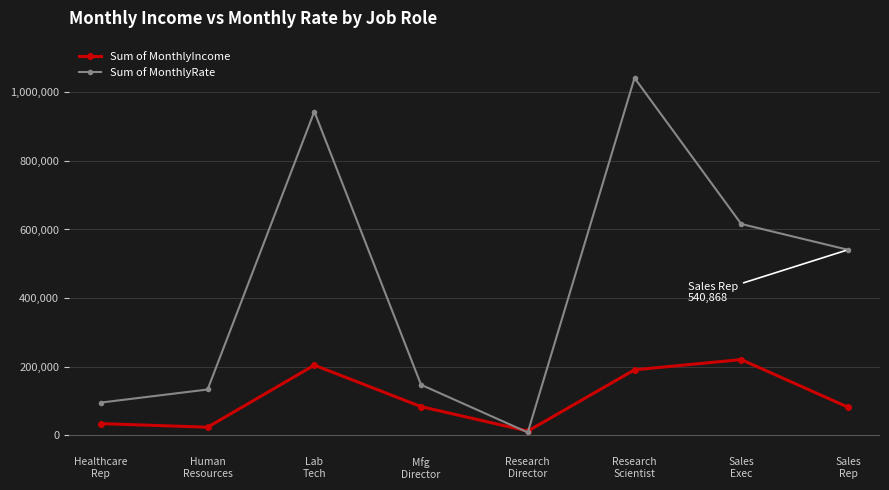

How many lines are shown in the chart?

2